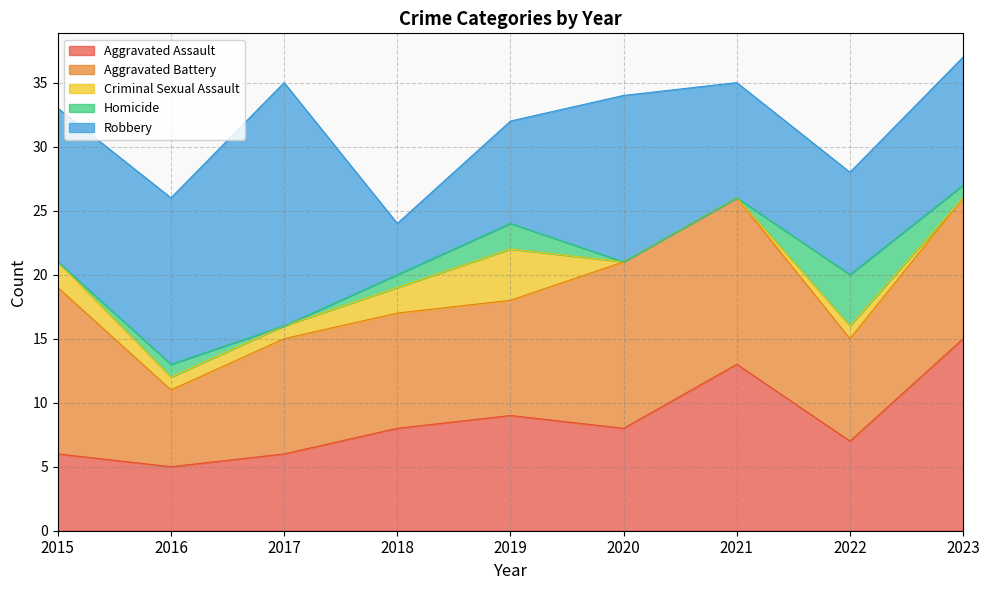

Which series has the largest total across all categories?

Robbery